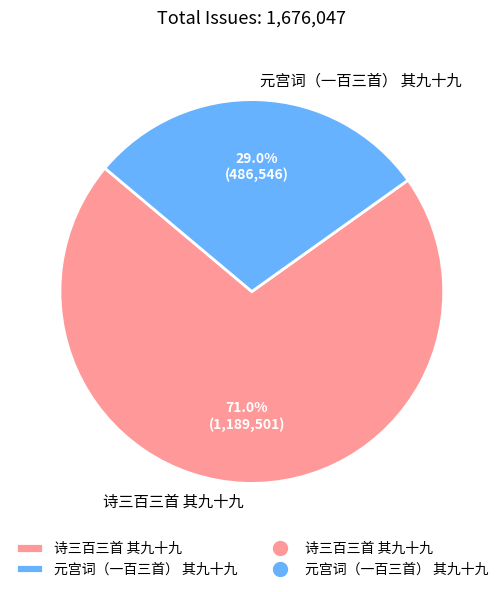

Is 诗三百三首 其九十九 the majority of the pie?

Yes